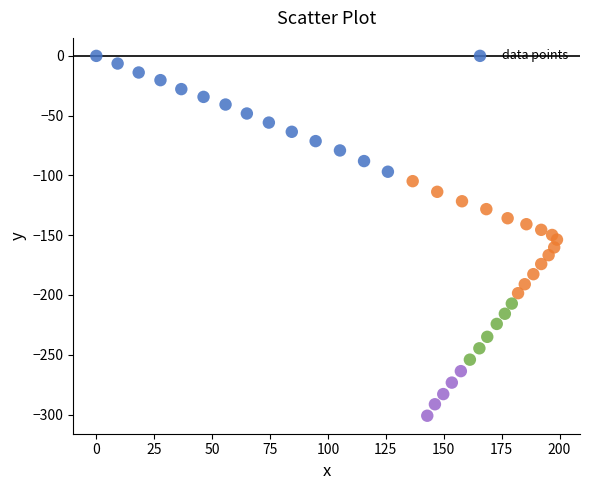

What is the range of X values (max minus min)?

198.9